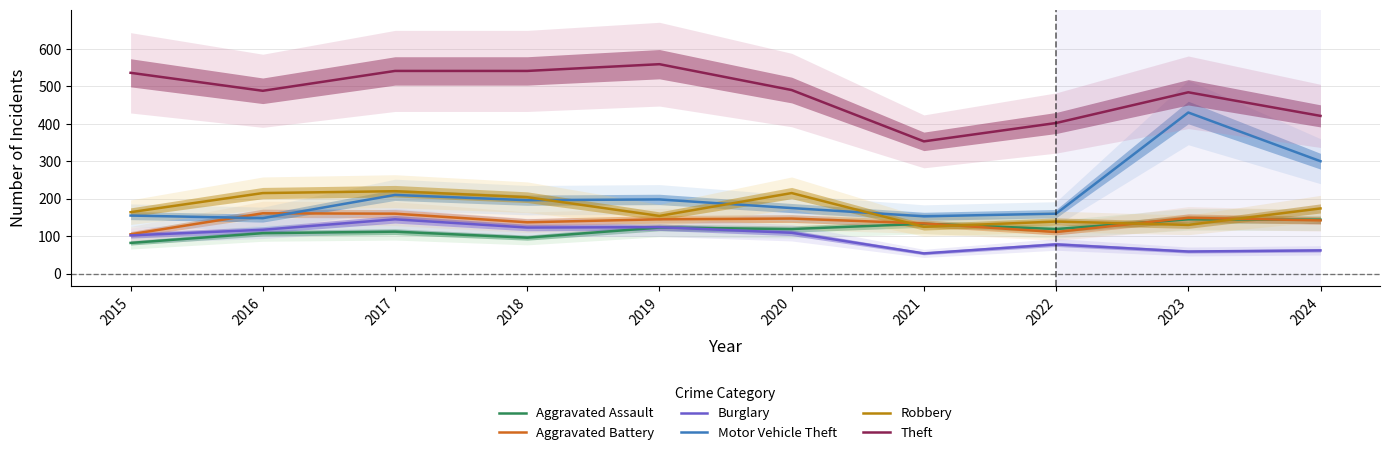

At which label does Motor Vehicle Theft reach its minimum?

2016